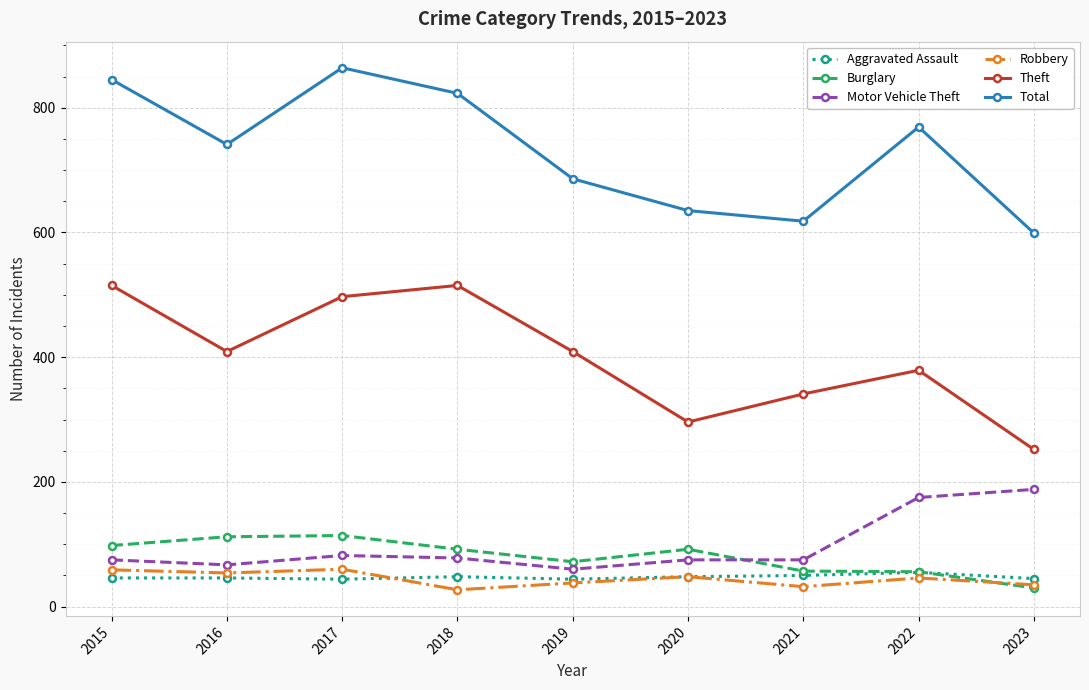

At which category does Total reach its first local valley?

2016